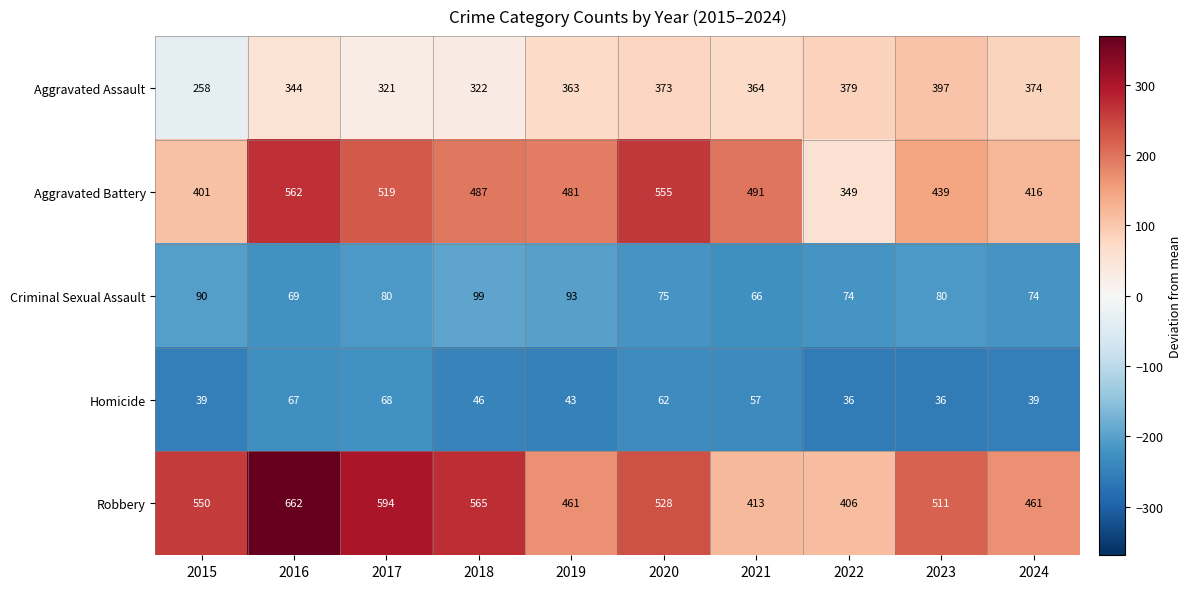

At which label does Aggravated Assault first exceed 364?

2020